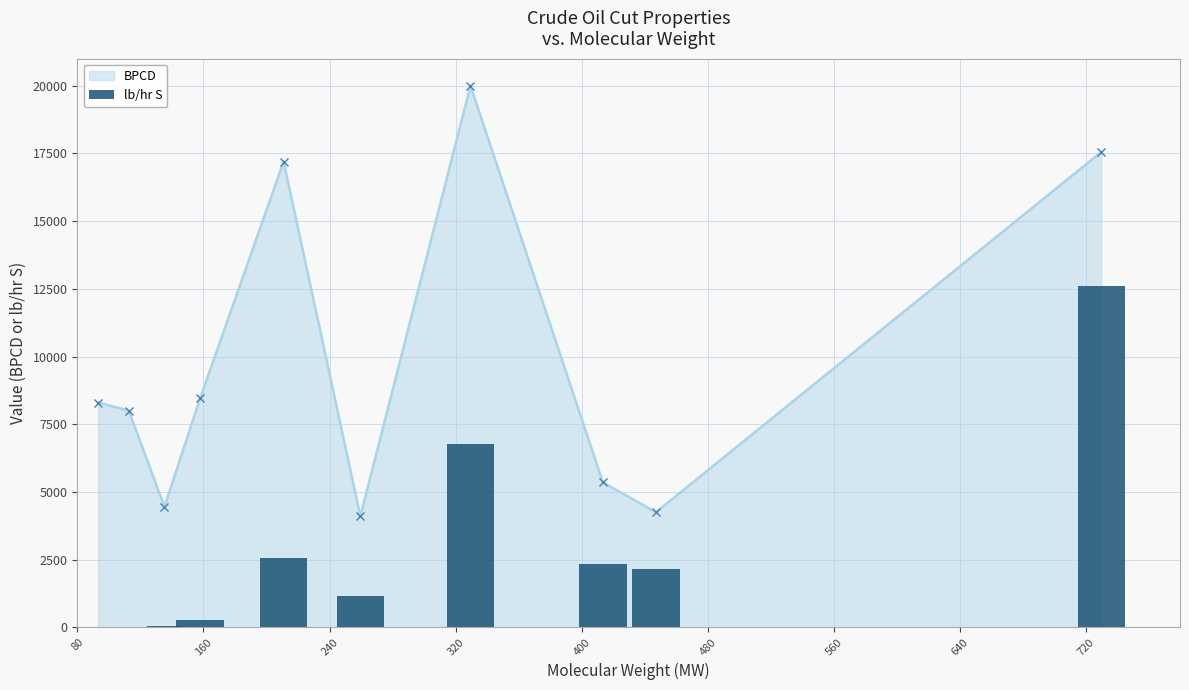

True or false: BPCD has more than 1 interior local peaks.

True